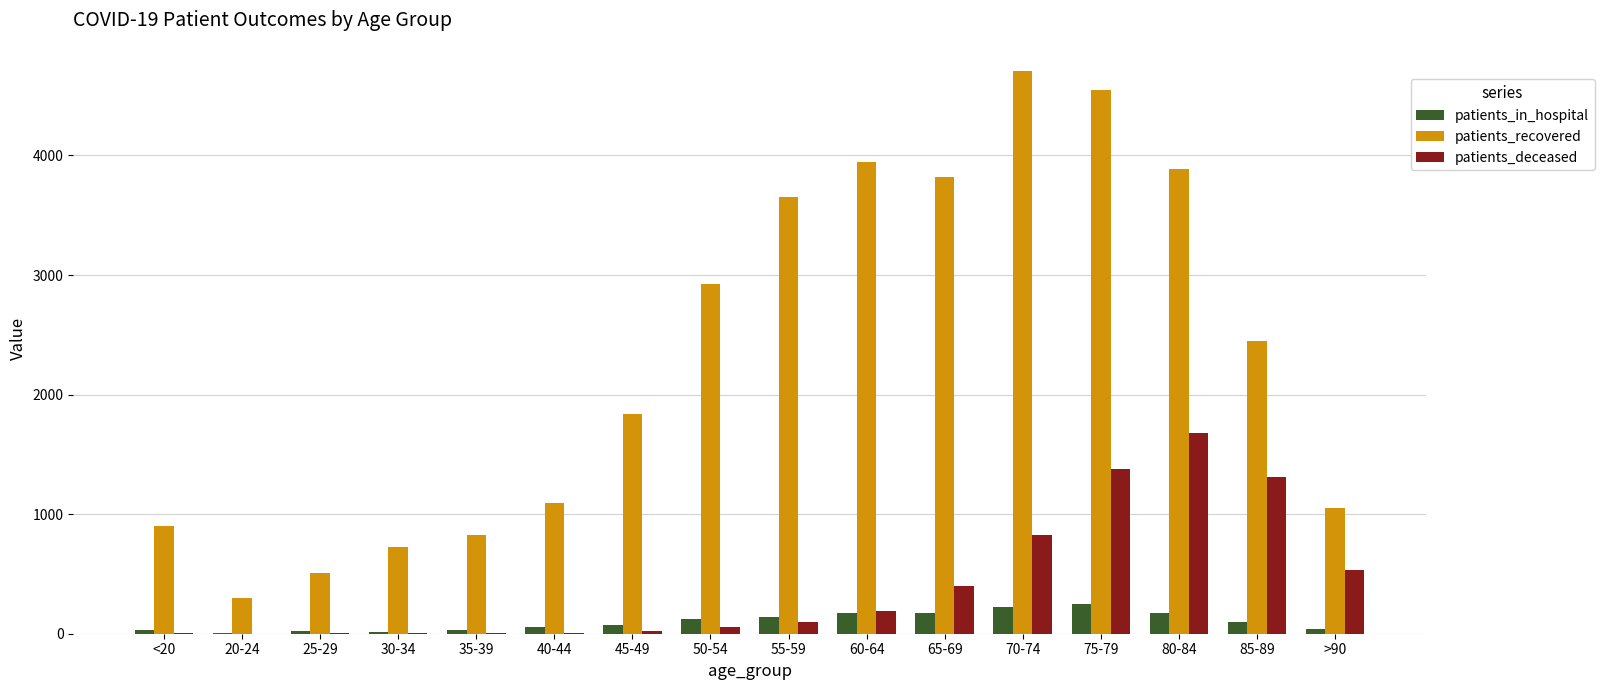

Count the number of data series in this chart.

3